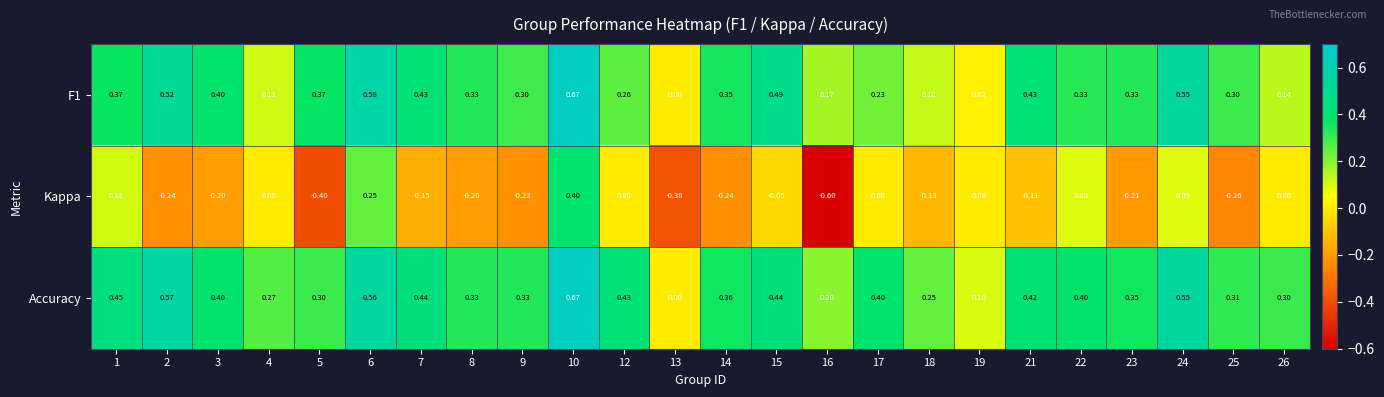

Between 7 and 14, which series saw the biggest shift?

Kappa